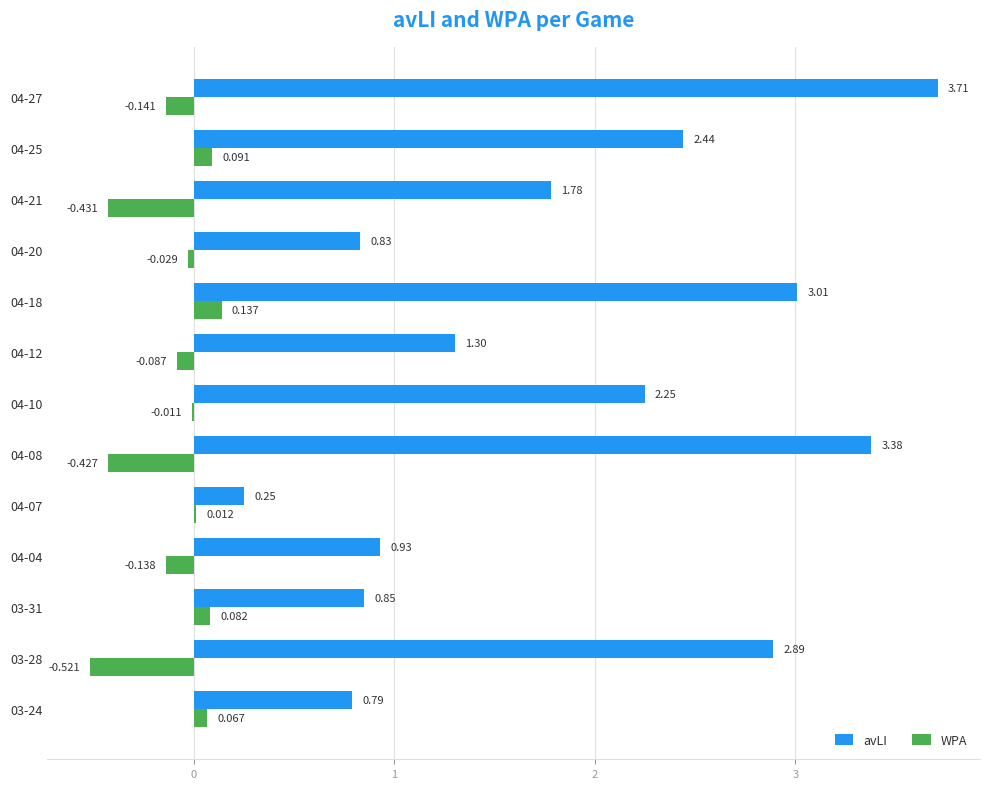

Which series changed the most between 03-24 and 04-20?

WPA